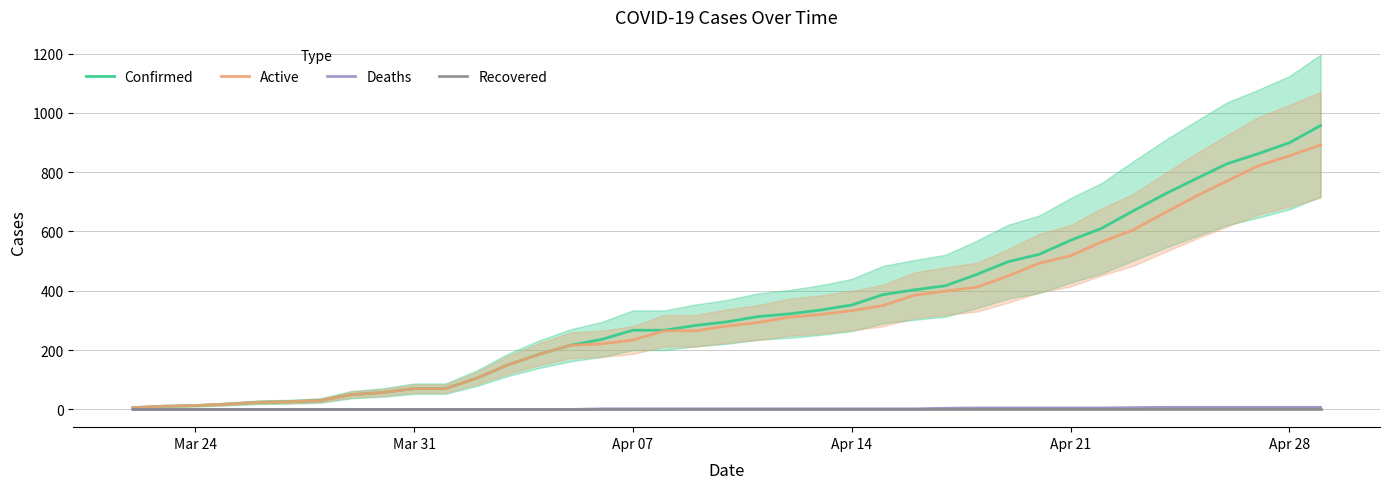

True or false: Deaths and Confirmed intersect in this chart.

False